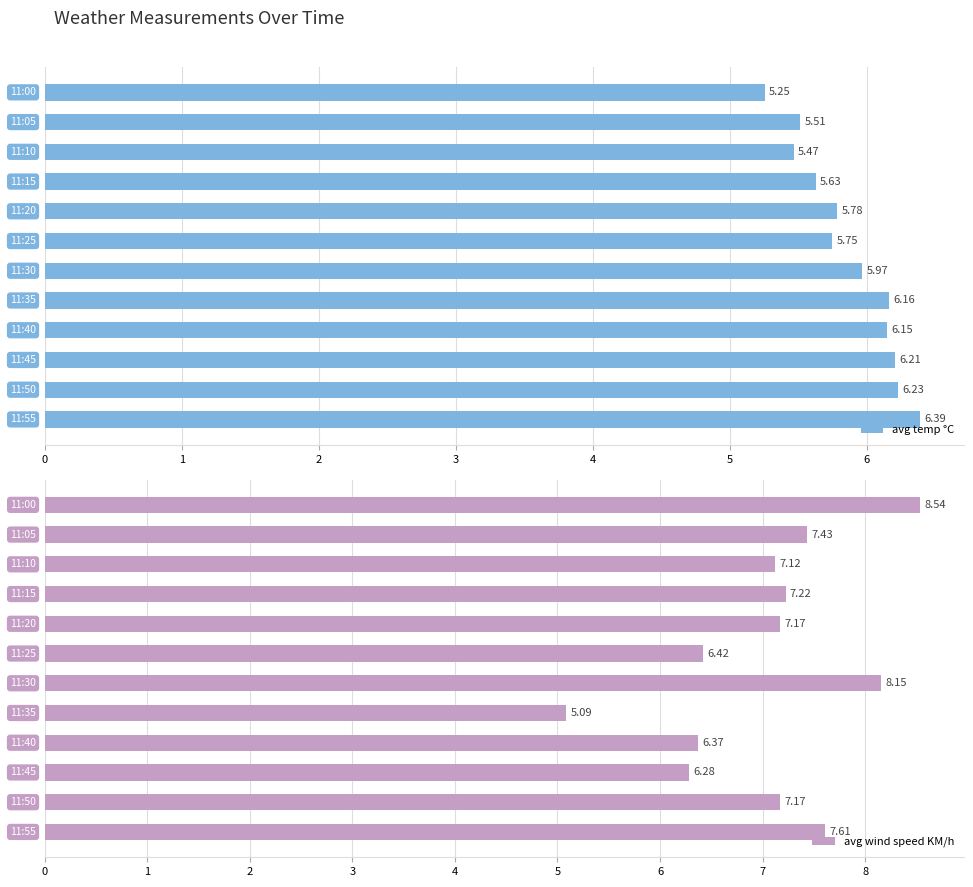

What is the average value of the avg temp °C series?

5.9